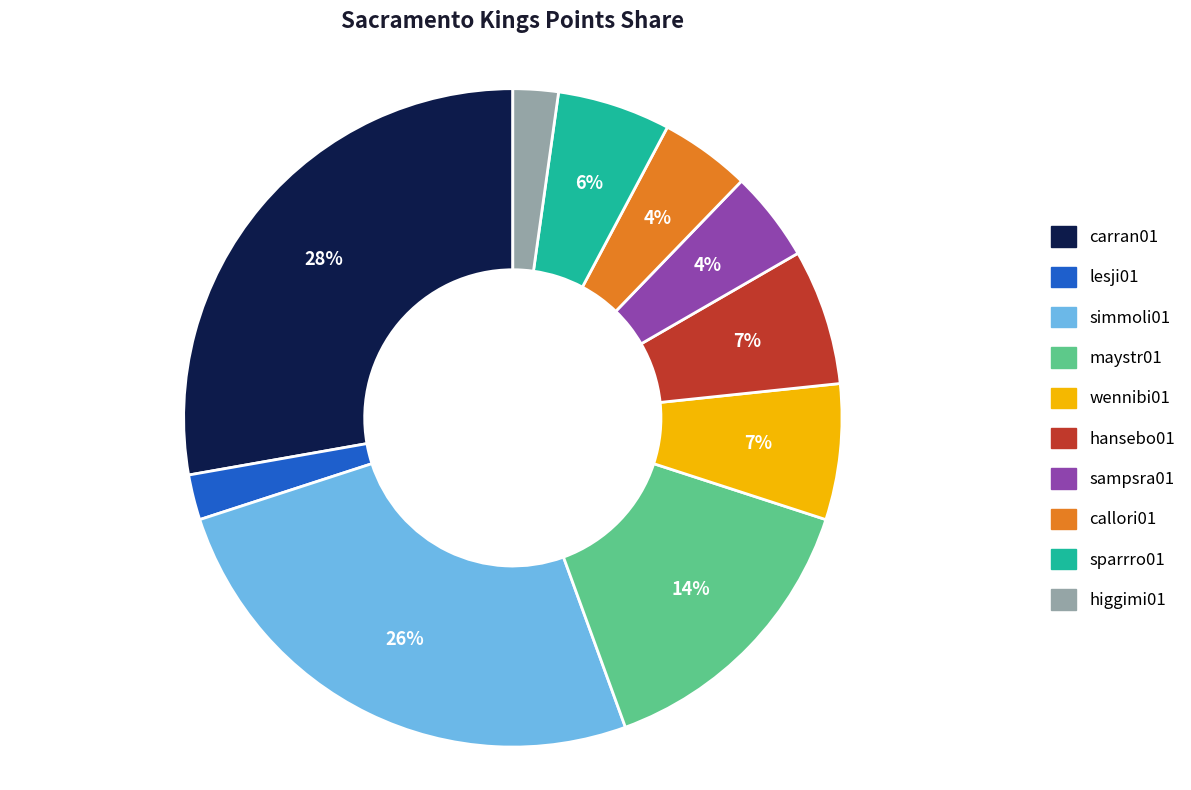

What is the largest slice in the pie chart?

carran01